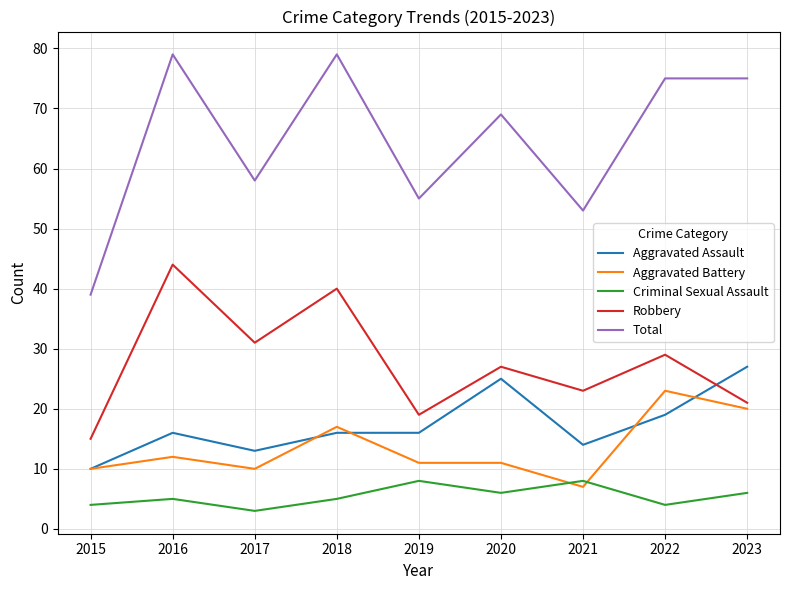

Is it true that Aggravated Assault equals 39 at 2023?

False